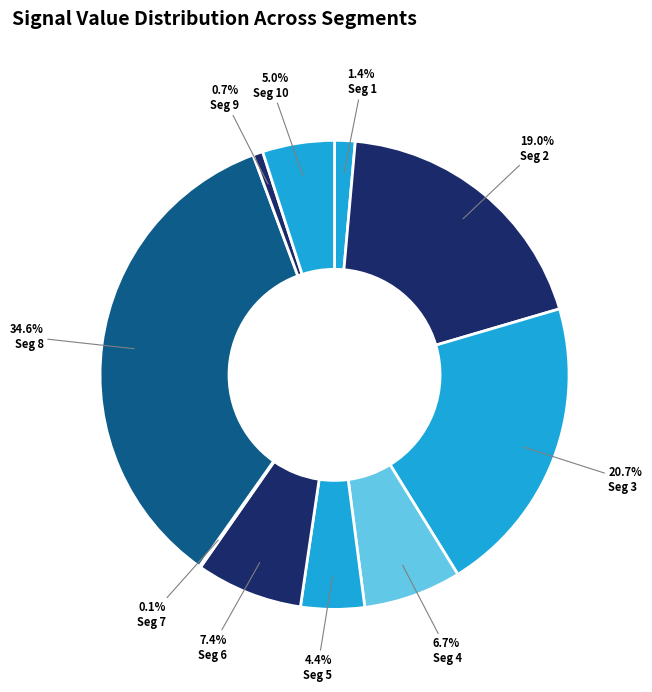

How many slices are in this pie chart?

10